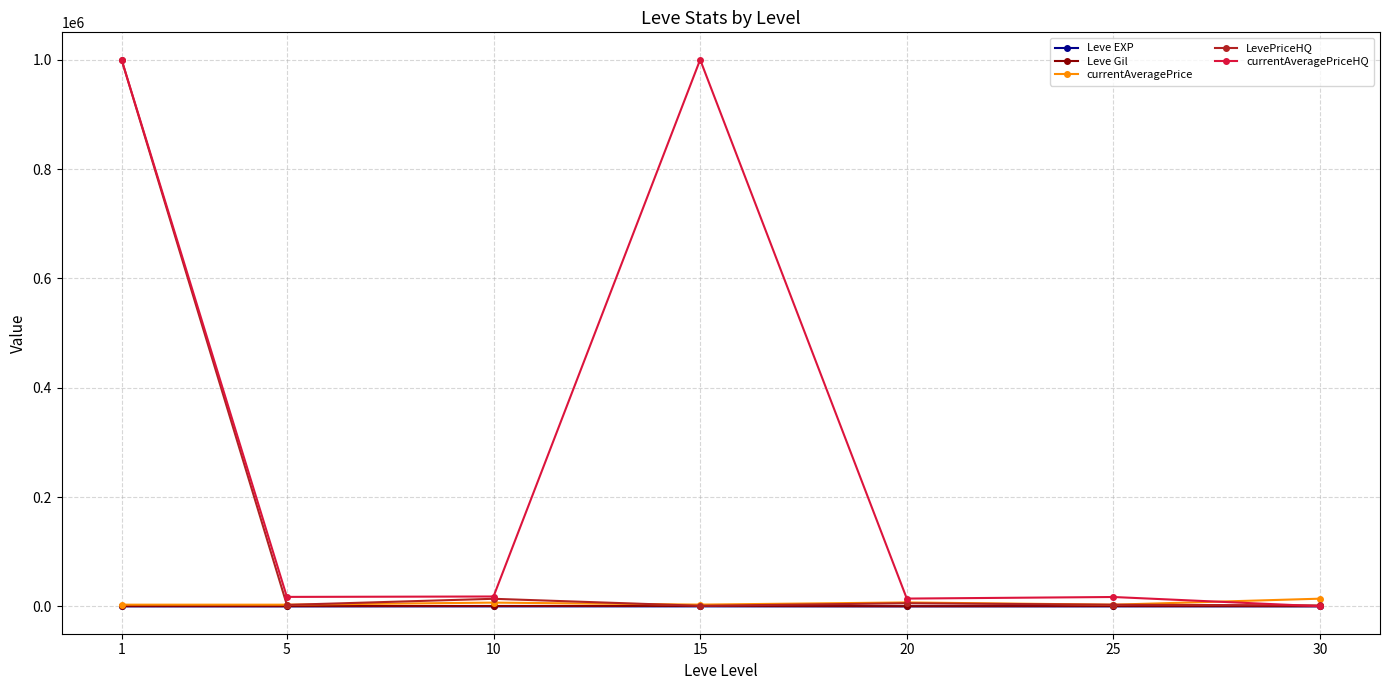

At how many categories does at least one series exceed 440695?

2